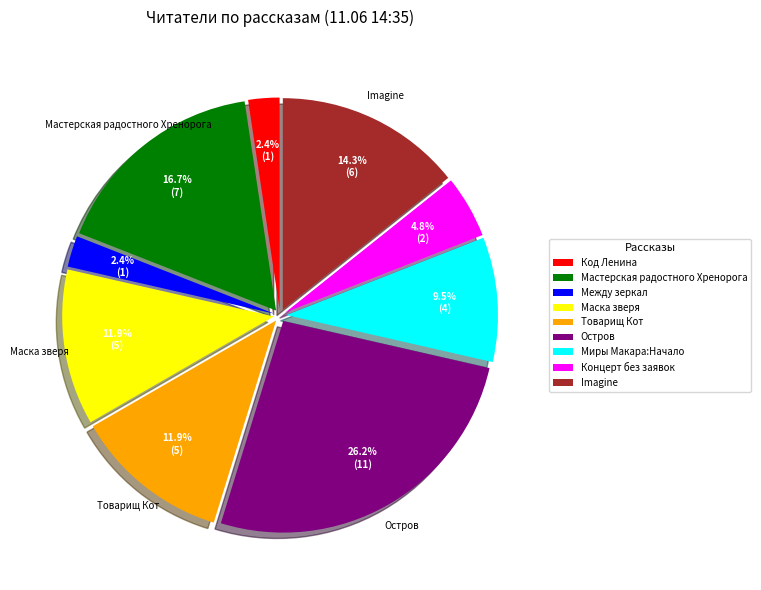

To the nearest percent, what portion does Товарищ Кот represent?

12%